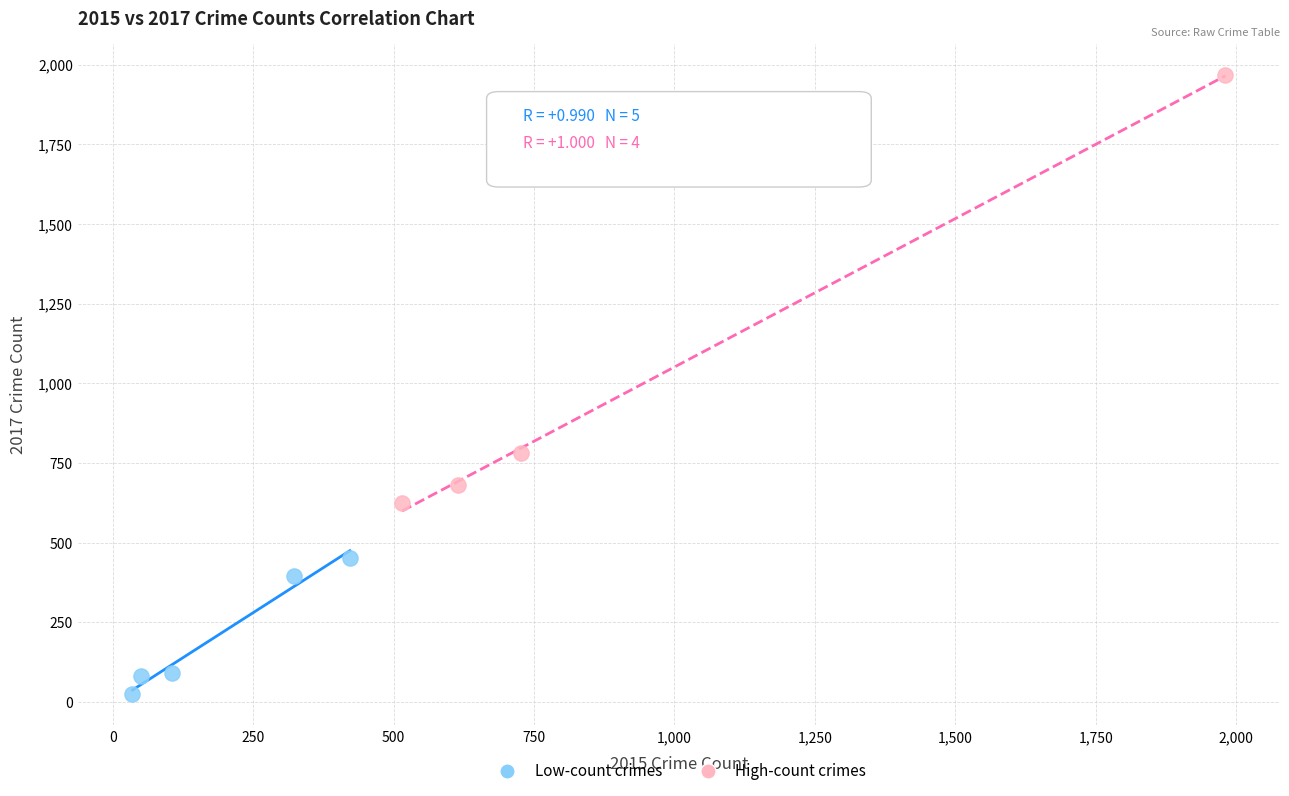

Which series has the largest Y range (max minus min)?

High-count crimes